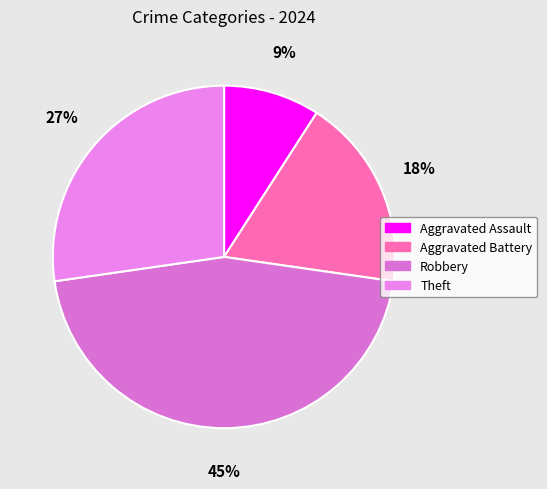

True or false: Aggravated Assault accounts for 23% of the total.

False